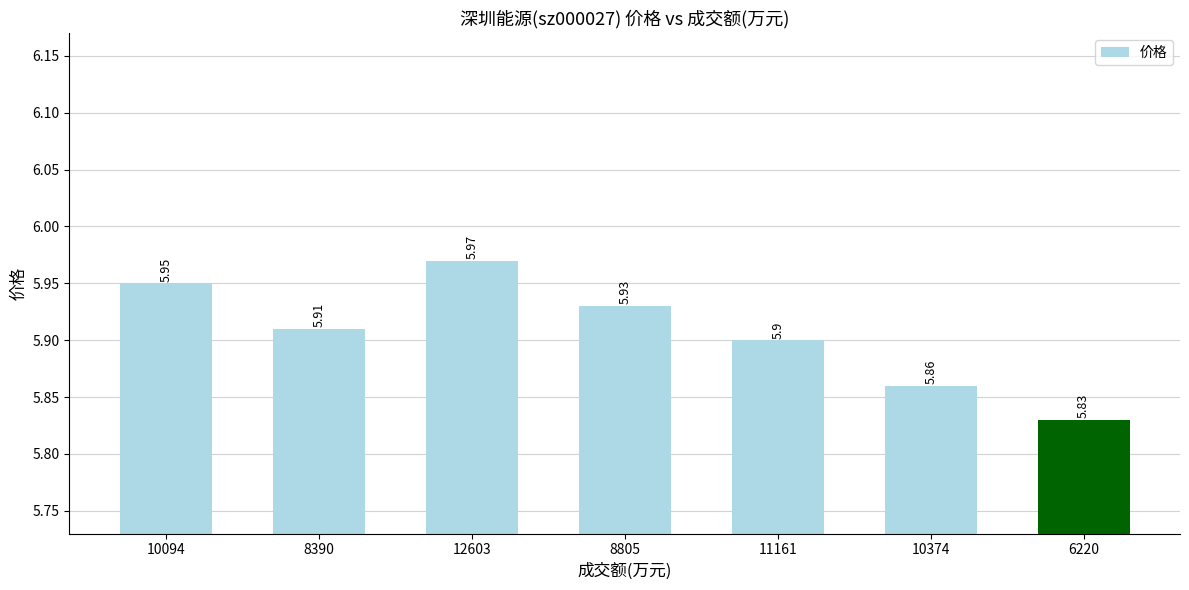

The value at 8390 is 5.9. True or false?

True